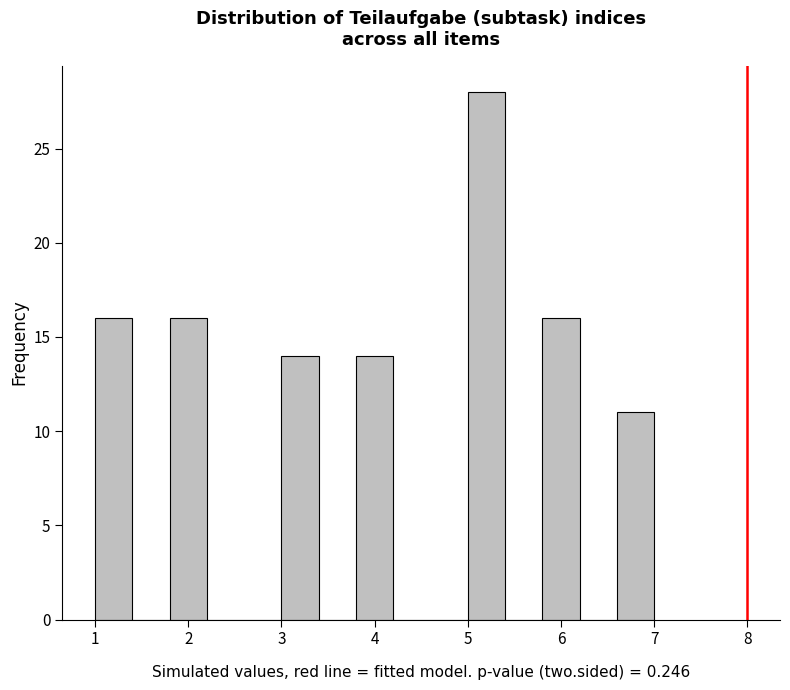

Reading left to right, transcribe this chart: for each bar, give the range it covers on the x-axis and its height. The values are not printed on the chart, so give them approximately, as read against the axis.

1.0 to 1.4: 16
1.4 to 1.8: 0
1.8 to 2.2: 16
2.2 to 2.6: 0
2.6 to 3.0: 0
3.0 to 3.4: 14
3.4 to 3.8: 0
3.8 to 4.2: 14
4.2 to 4.6: 0
4.6 to 5.0: 0
5.0 to 5.4: 28
5.4 to 5.8: 0
5.8 to 6.2: 16
6.2 to 6.6: 0
6.6 to 7.0: 11